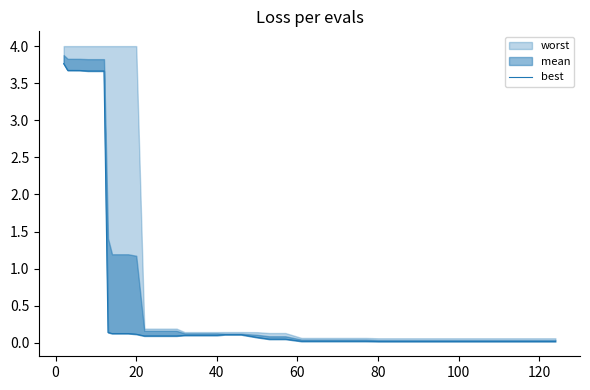

What is the label of the 7th point from the right?

100